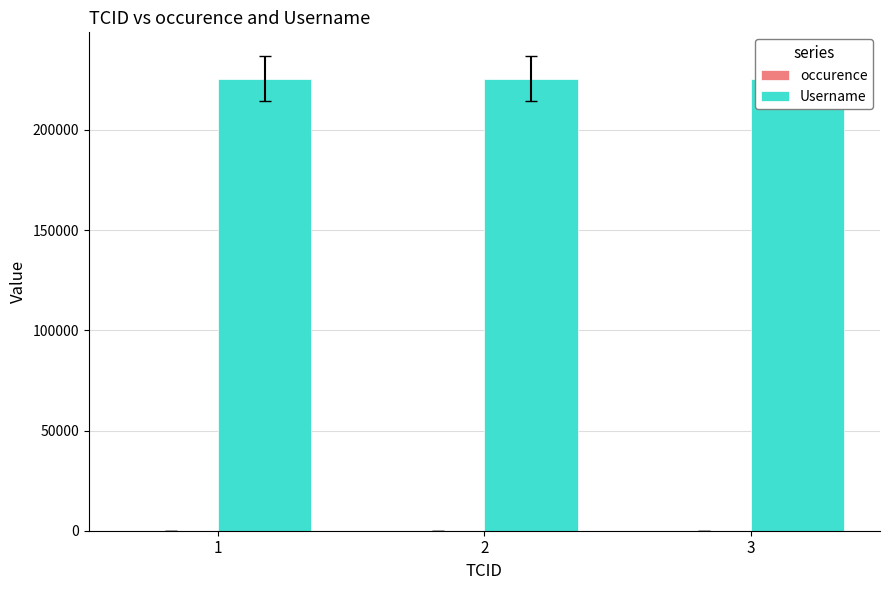

Between 3 and 1, which is larger?

3